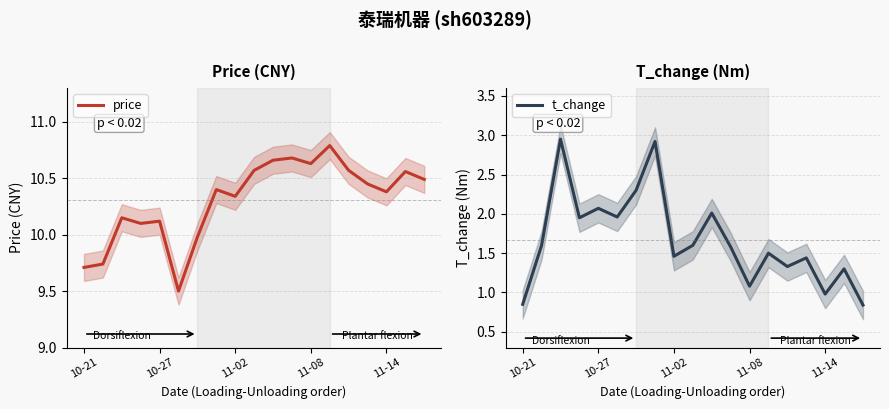

Which category has the highest value across all series?

13